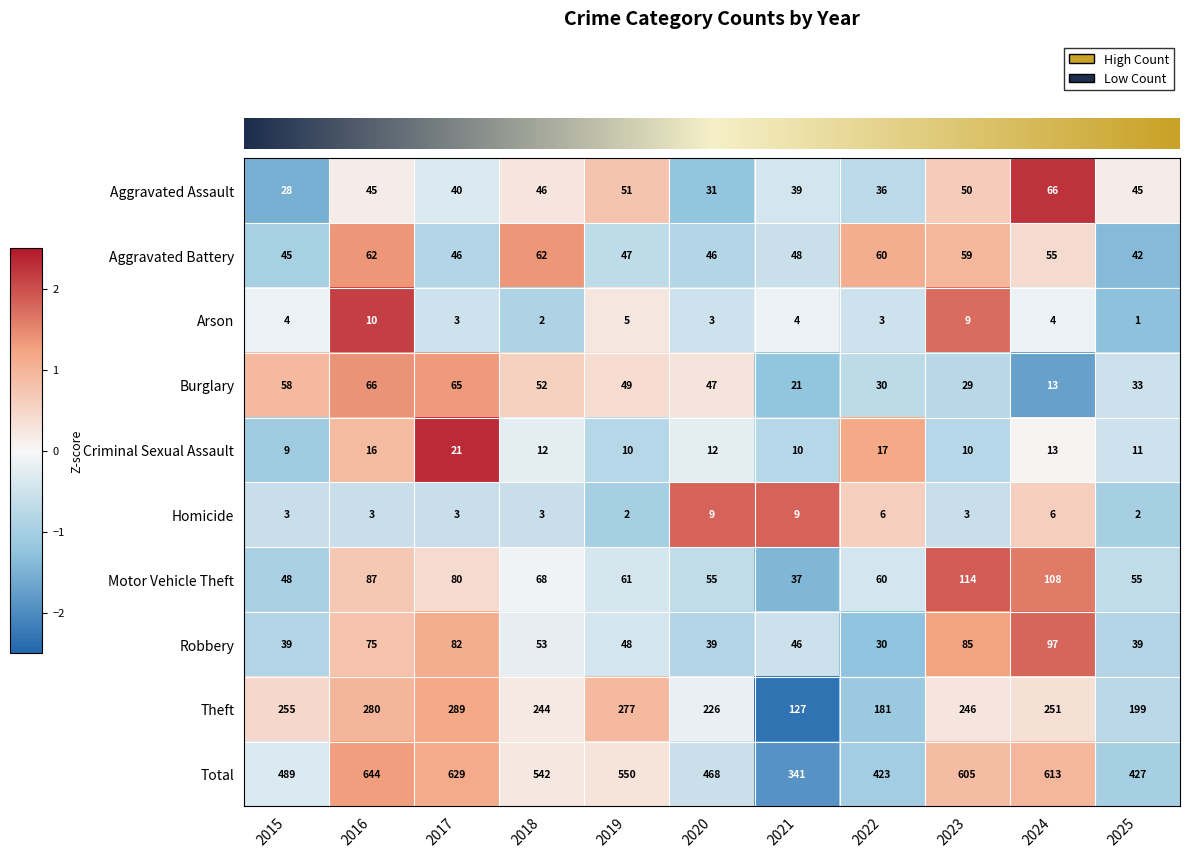

What is the maximum value for Aggravated Battery?

62